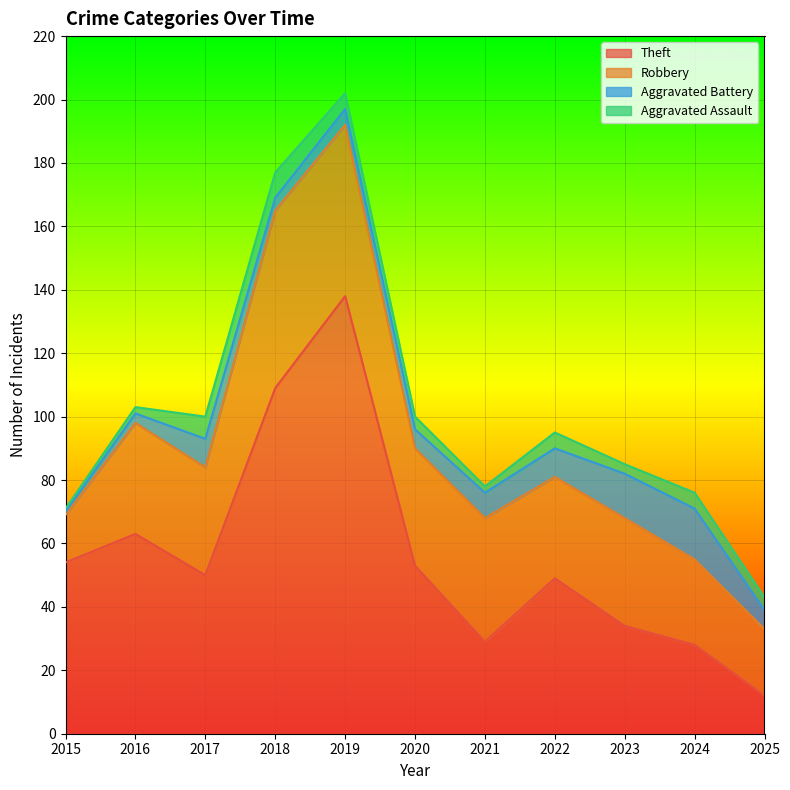

Reading left to right, extract all data points from this chart.

Theft: 54	63	50	109	138	53	29	49	34	28	12
Robbery: 15	35	34	56	54	37	39	32	34	27	21
Aggravated Battery: 1	3	9	4	5	6	8	9	14	16	6
Aggravated Assault: 1	2	7	8	5	4	2	5	3	5	4